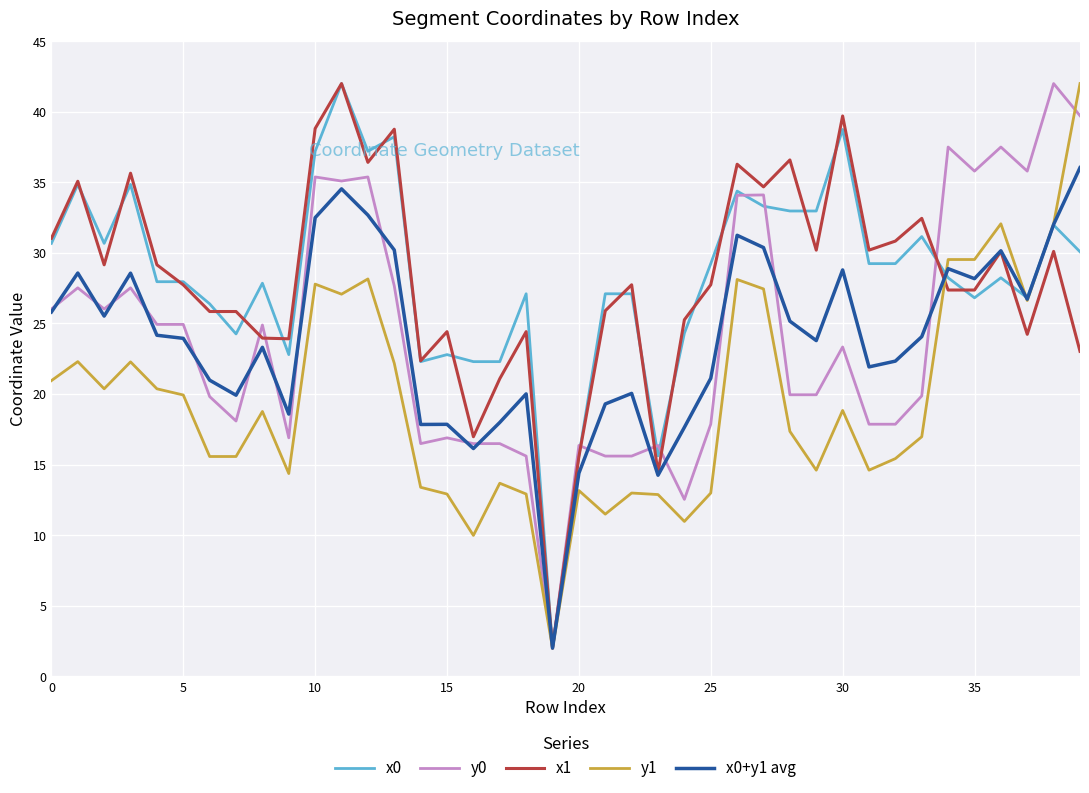

What is the smallest value displayed?

2.0